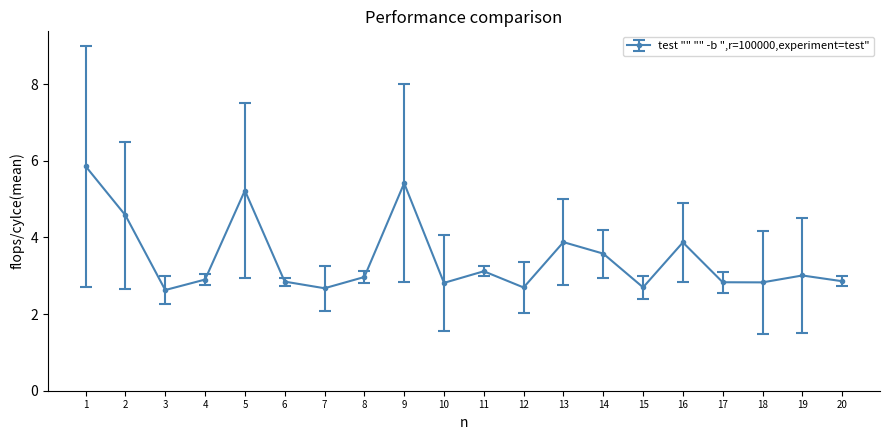

What is the value of the 13th point from the left?

3.9